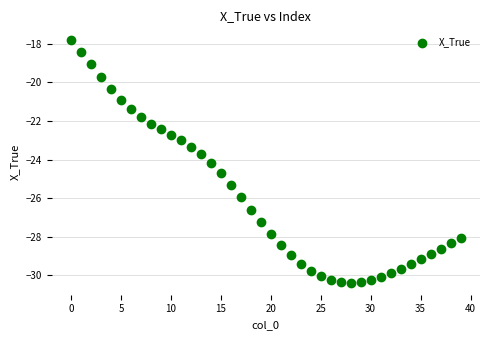

What is the range of Y values (max minus min)?

12.6